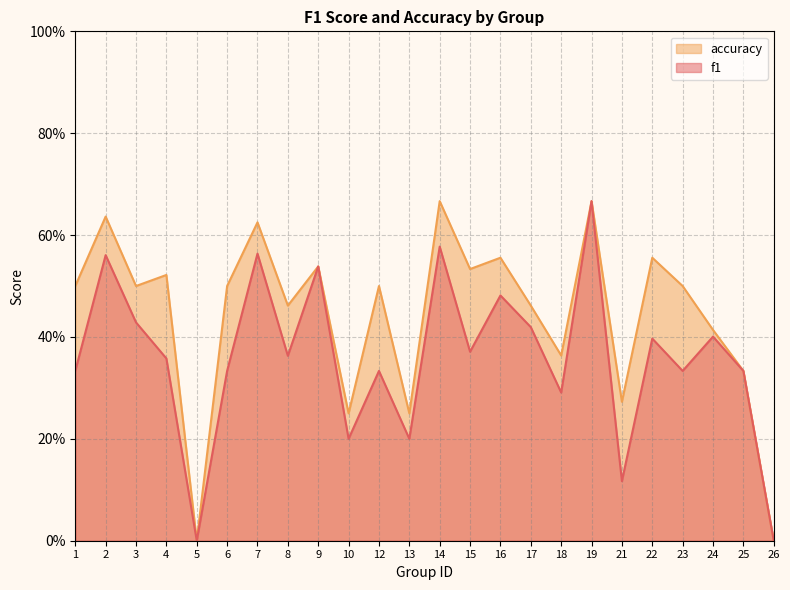

Reading left to right, what are all the values shown in this chart?

f1: 0.3	0.6	0.4	0.4	0.0	0.3	0.6	0.4	0.5	0.2	0.3	0.2	0.6	0.4	0.5	0.4	0.3	0.7	0.1	0.4	0.3	0.4	0.3	0.0
accuracy: 0.5	0.6	0.5	0.5	0.0	0.5	0.6	0.5	0.5	0.2	0.5	0.2	0.7	0.5	0.6	0.5	0.4	0.7	0.3	0.6	0.5	0.4	0.3	0.0